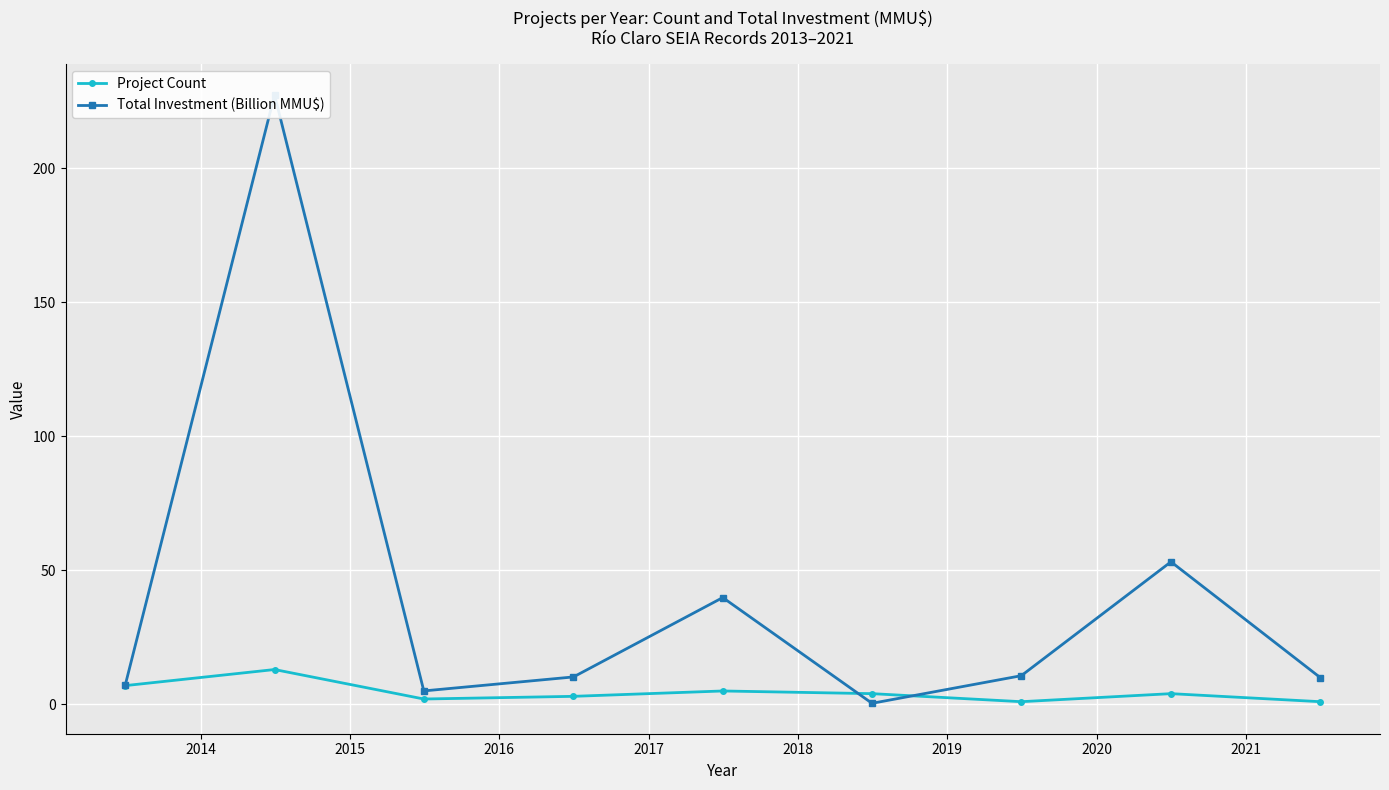

What is the highest value of the Total Investment (Billion MMU$) series?

227.4